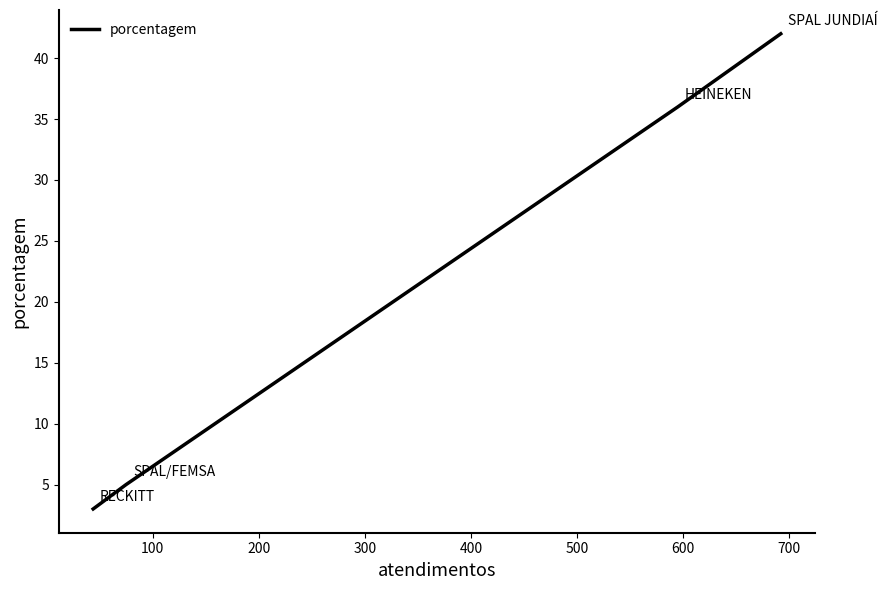

What is the greatest value displayed?

42